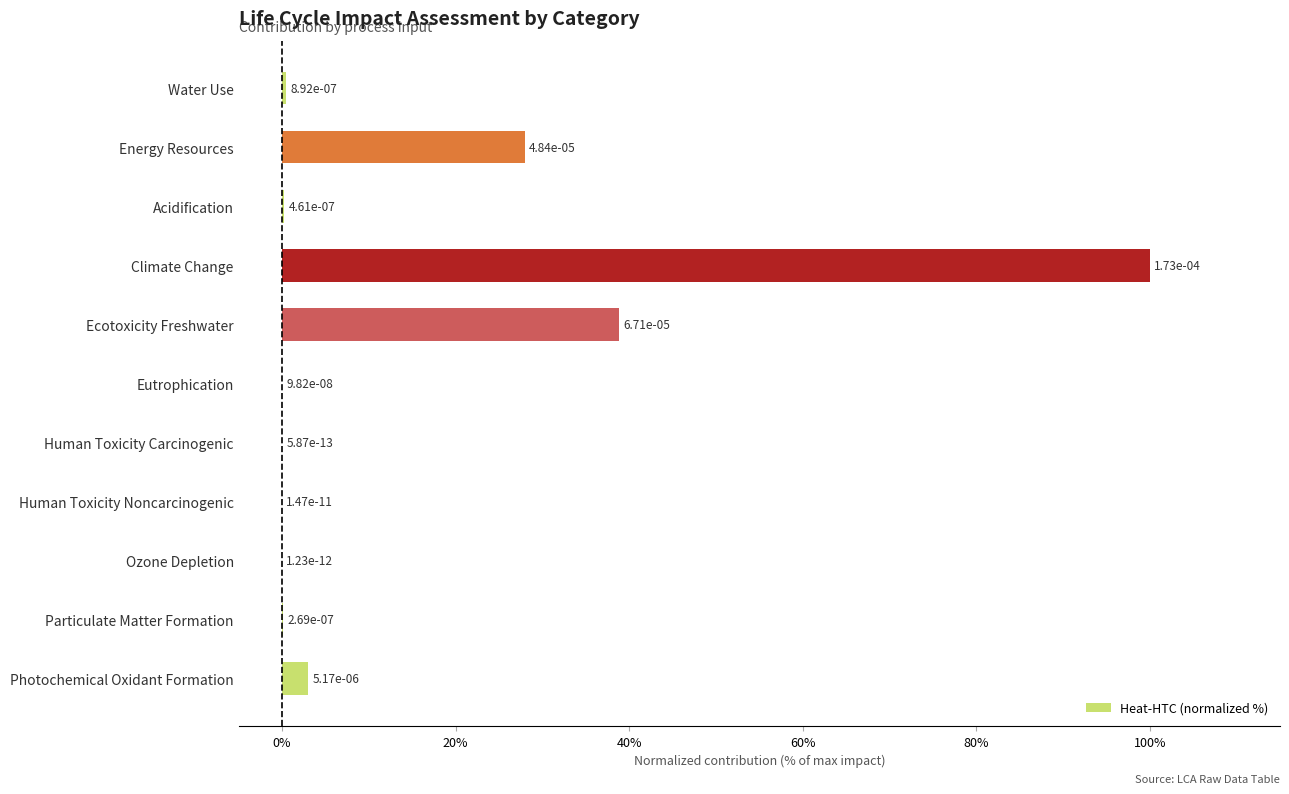

At which category does the chart reach its peak across all series?

Climate Change